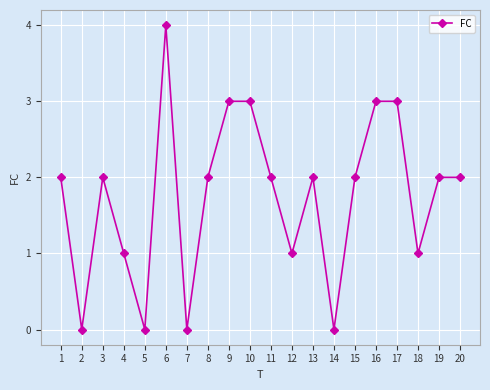

Is it true that the value at 4 is 0?

False